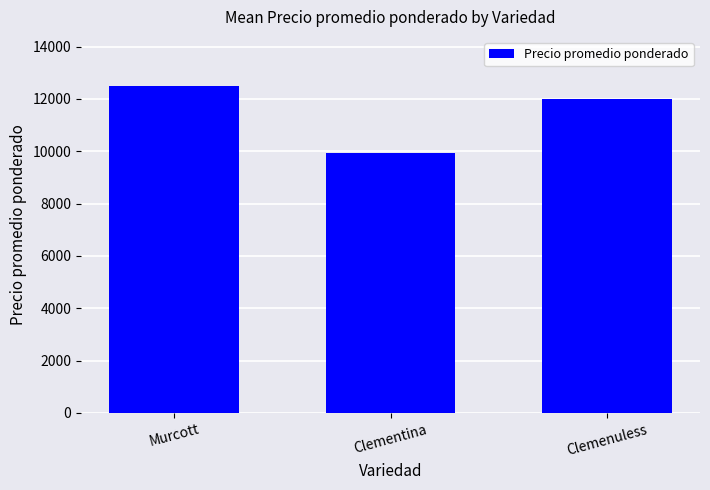

Where does the data first go above 12000?

Murcott